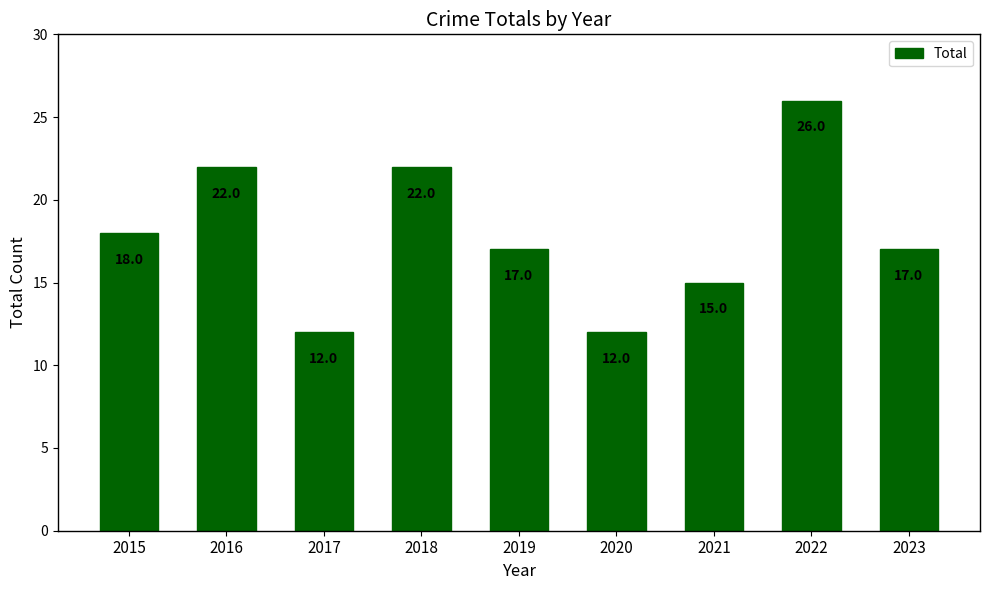

Is it true that the value at 2023 is 17?

True